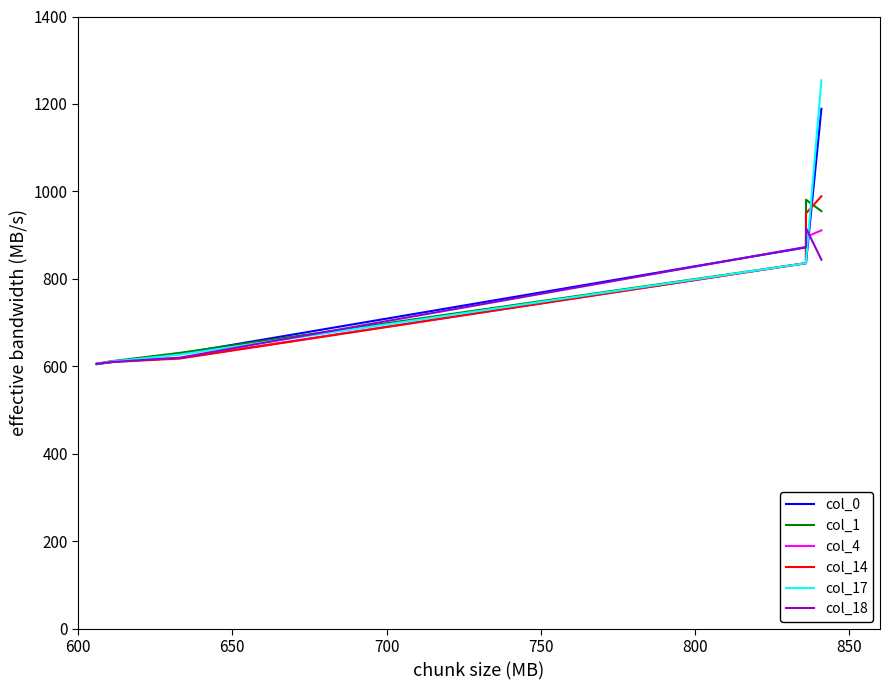

Between 600 and 700, which series saw the biggest shift?

col_1